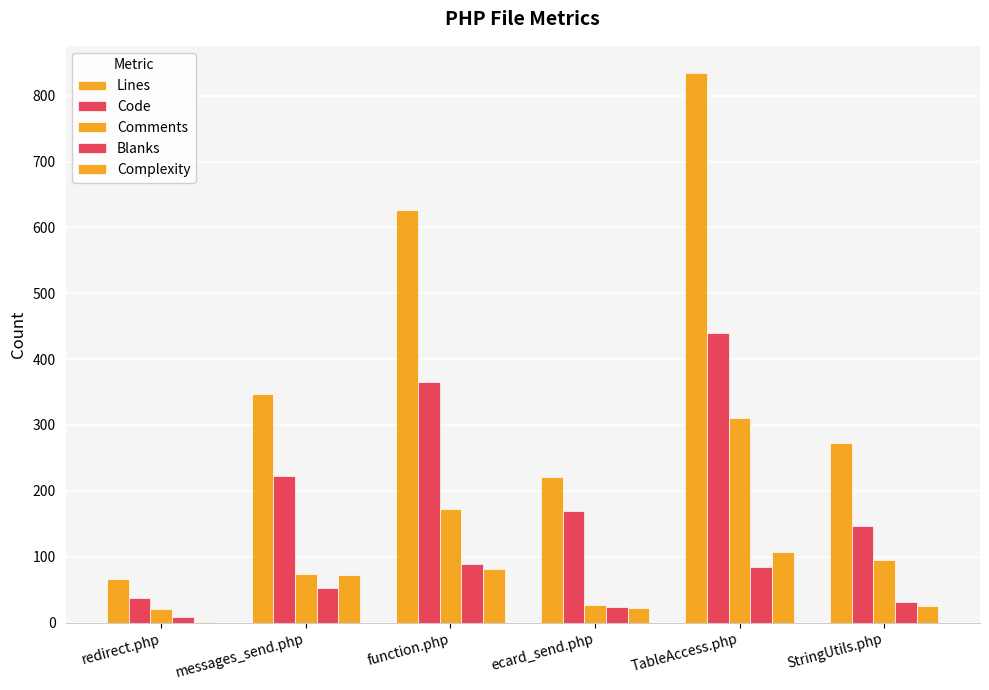

Which series has the widest spread of values?

Lines